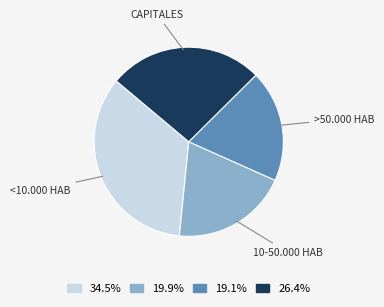

How many slices are in this pie chart?

4